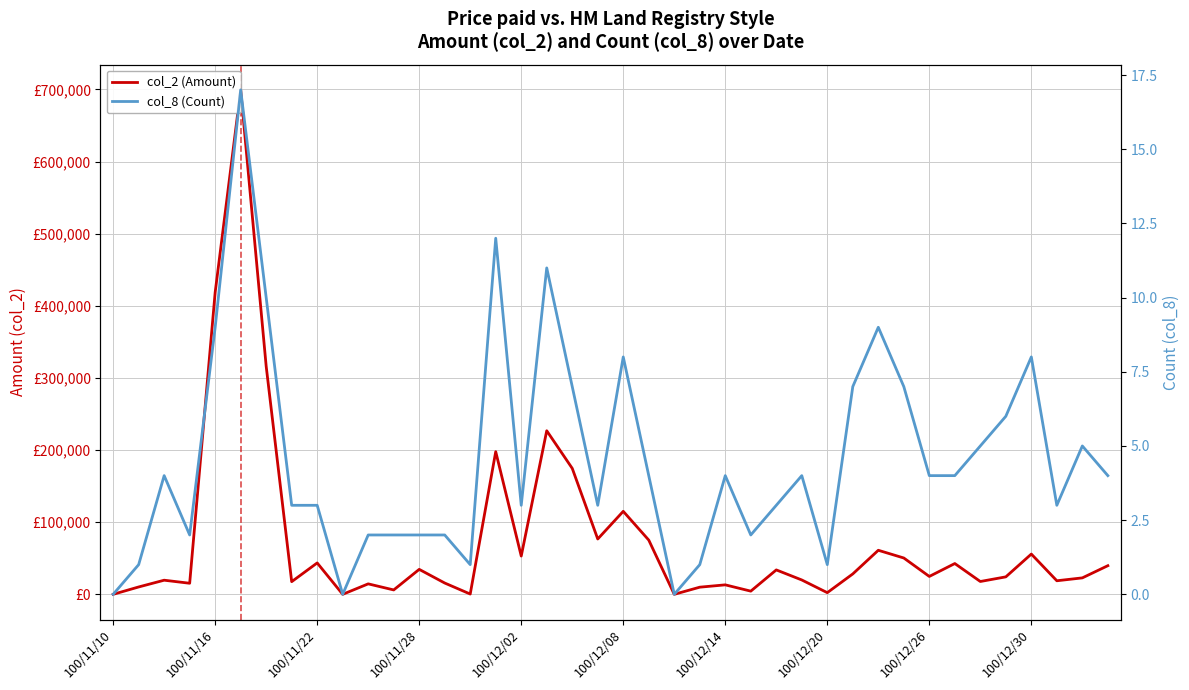

What is the spread (max minus min) of values at 100/11/28?

15338